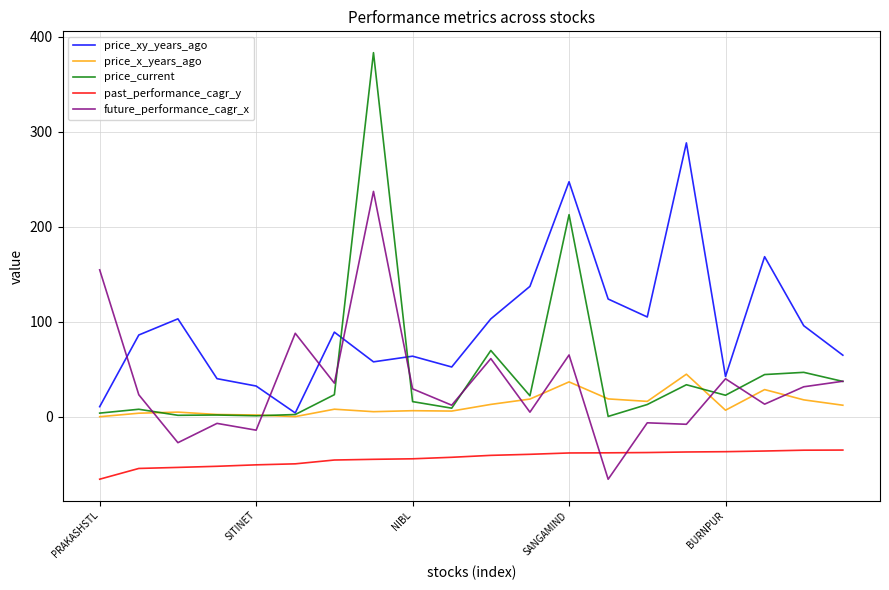

Rank the series by their maximum value, from highest to lowest.

price_current, price_xy_years_ago, future_performance_cagr_x, price_x_years_ago, past_performance_cagr_y